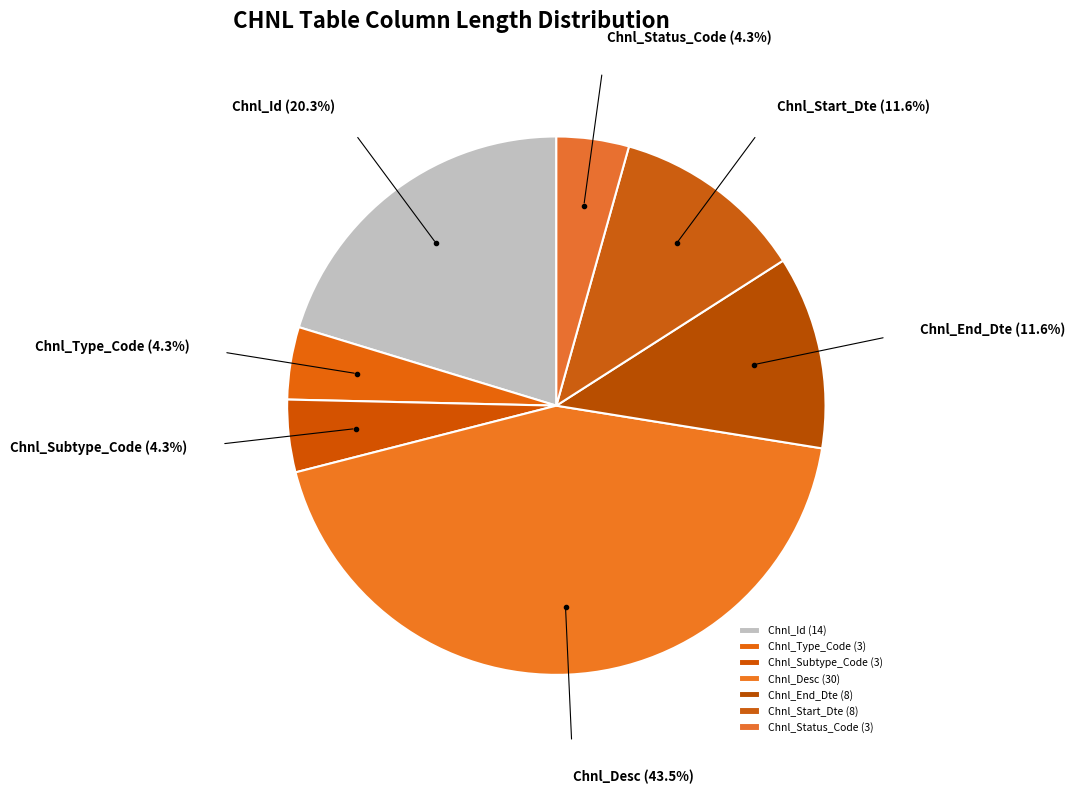

Do Chnl_Start_Dte and Chnl_Subtype_Code together represent more than half of the pie?

No